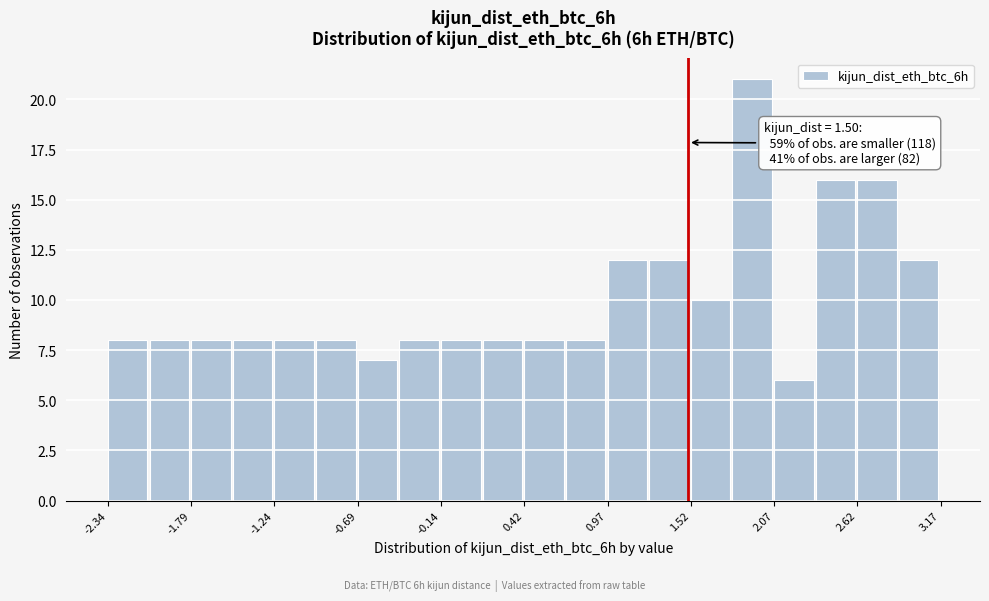

Read against the x-axis, roughly where is the centre of the tallest bar?

1.9